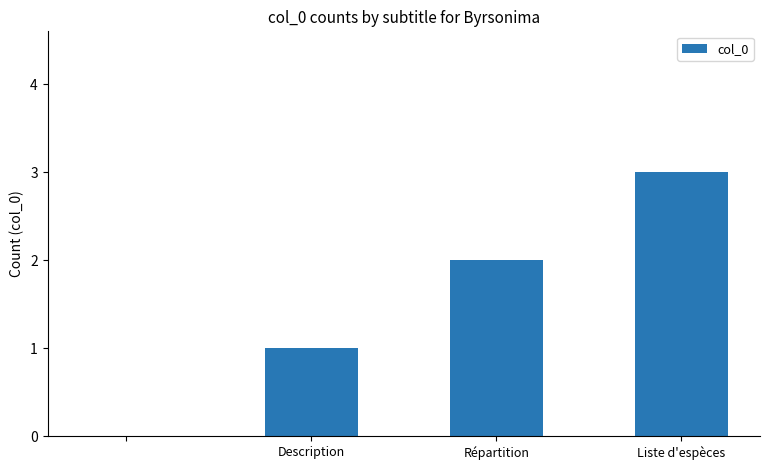

What is the sum of all values?

6